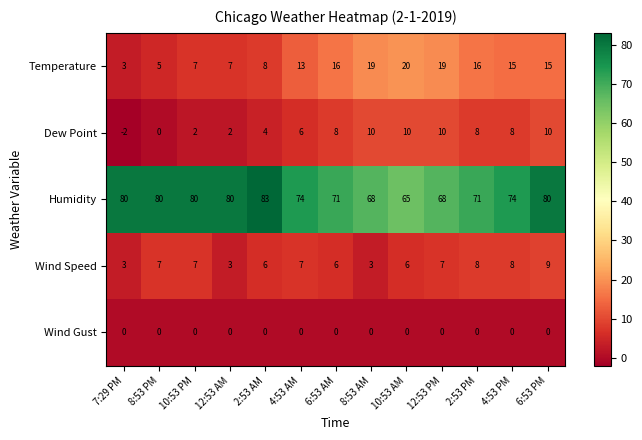

At which category is the sum across all series the highest?

6:53 PM